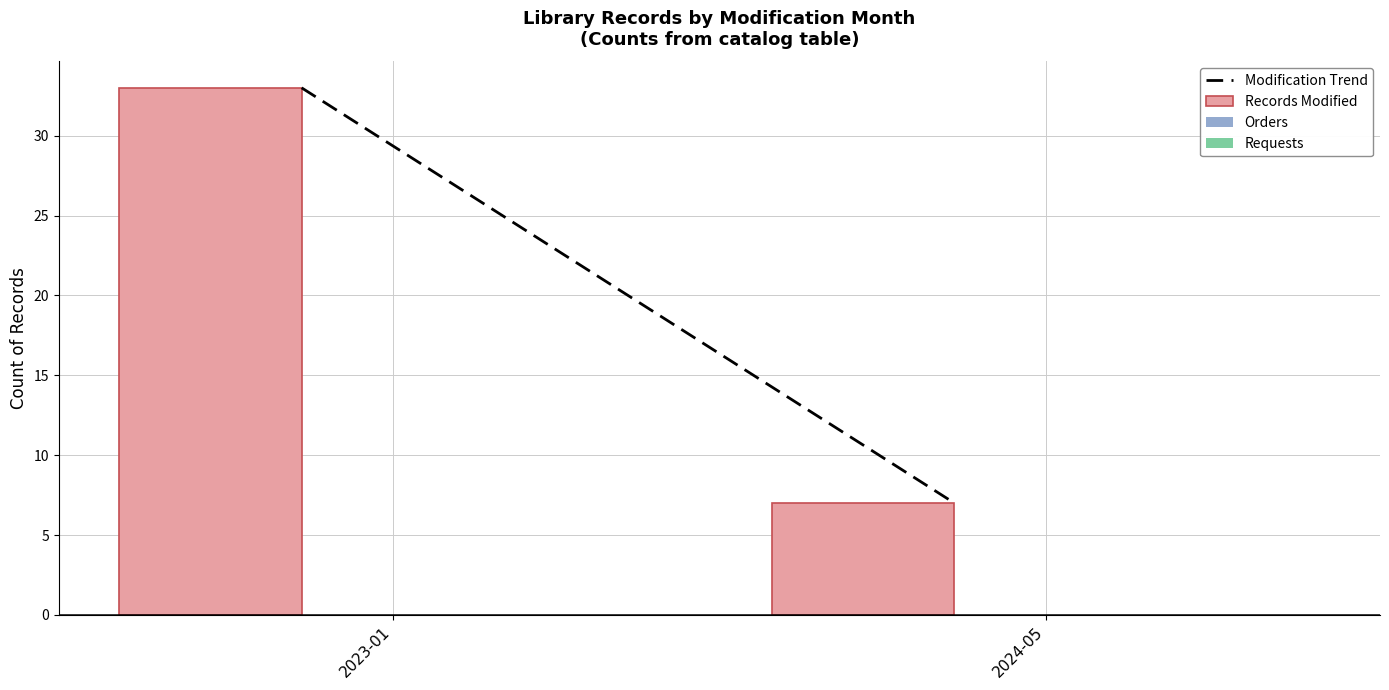

Reading left to right, list all the values displayed in this chart.

33	7